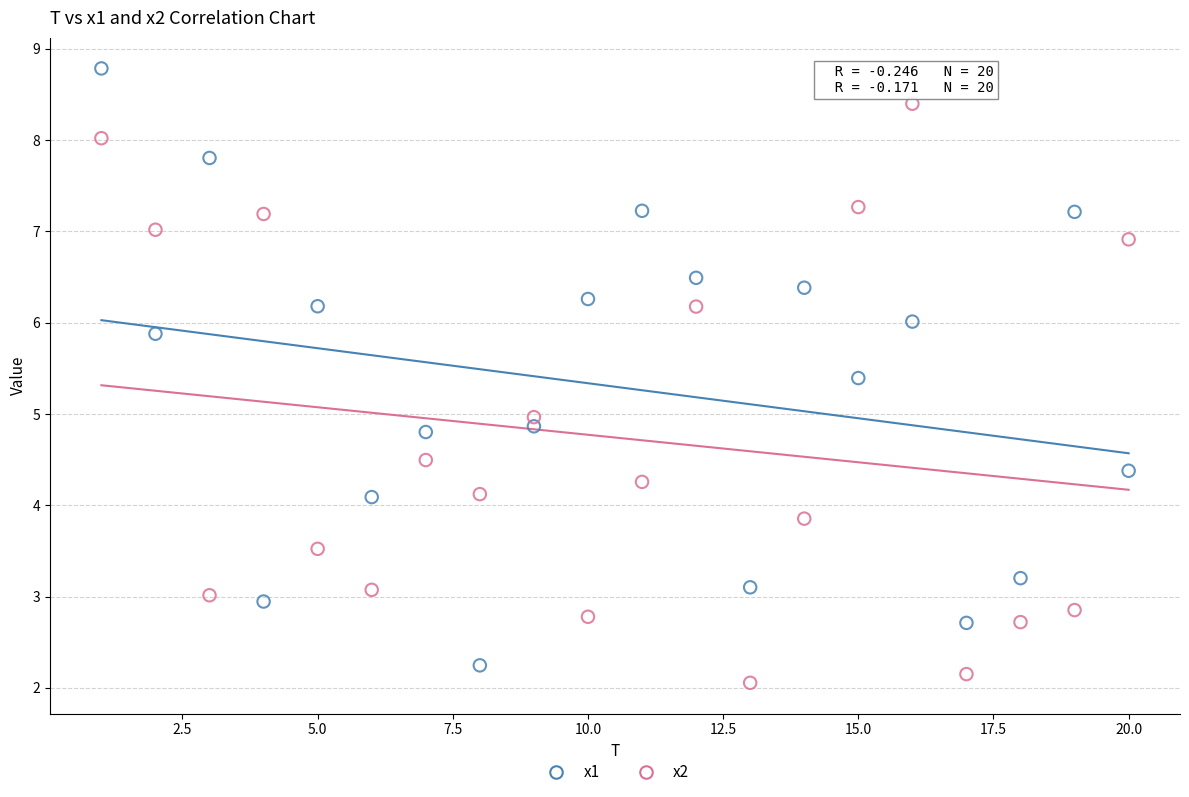

Which series contains the lowest Y value?

x2